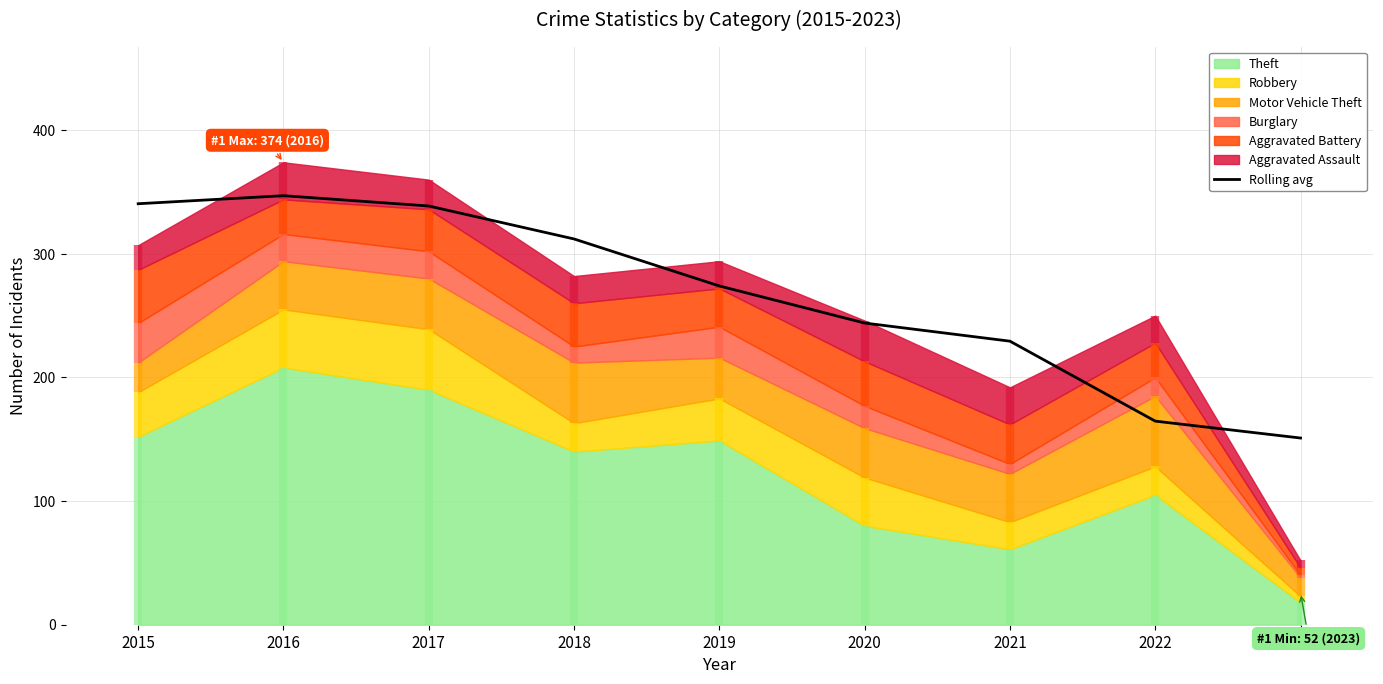

How many values exceed 274?

4